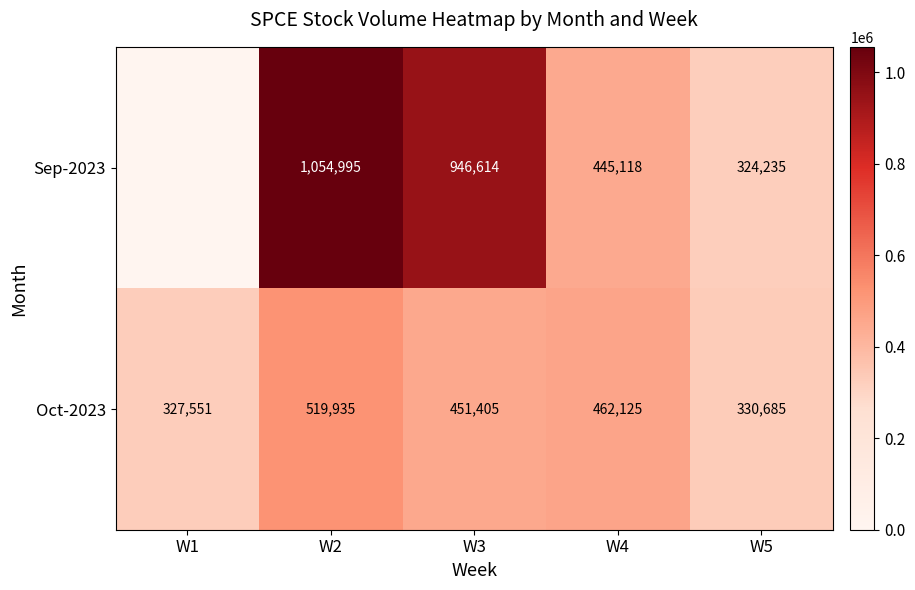

True or false: Oct-2023 has a value of 462125 at W4.

True